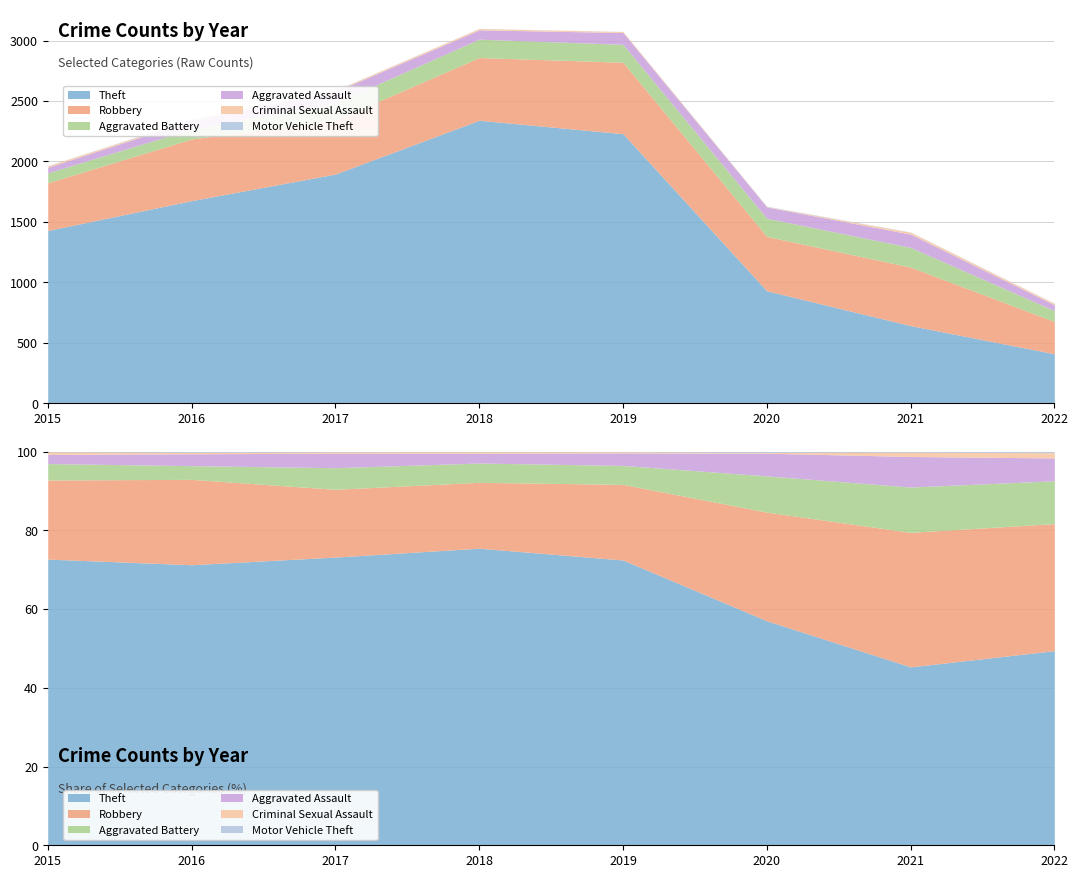

The Criminal Sexual Assault series shows 11 at 2018. True or false?

True